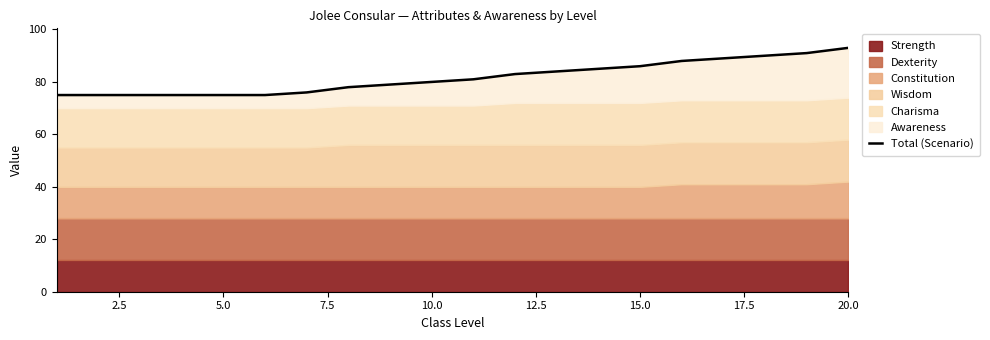

How many values exceed 81?

9